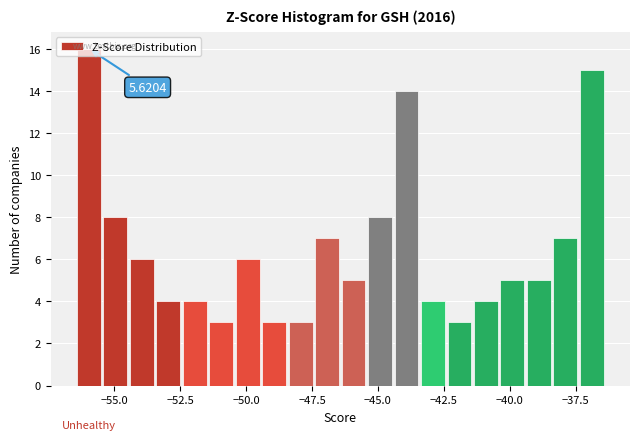

Around what value on the x-axis is the tallest bar? Give the approximate position of its centre, as read against the axis.

-56.0